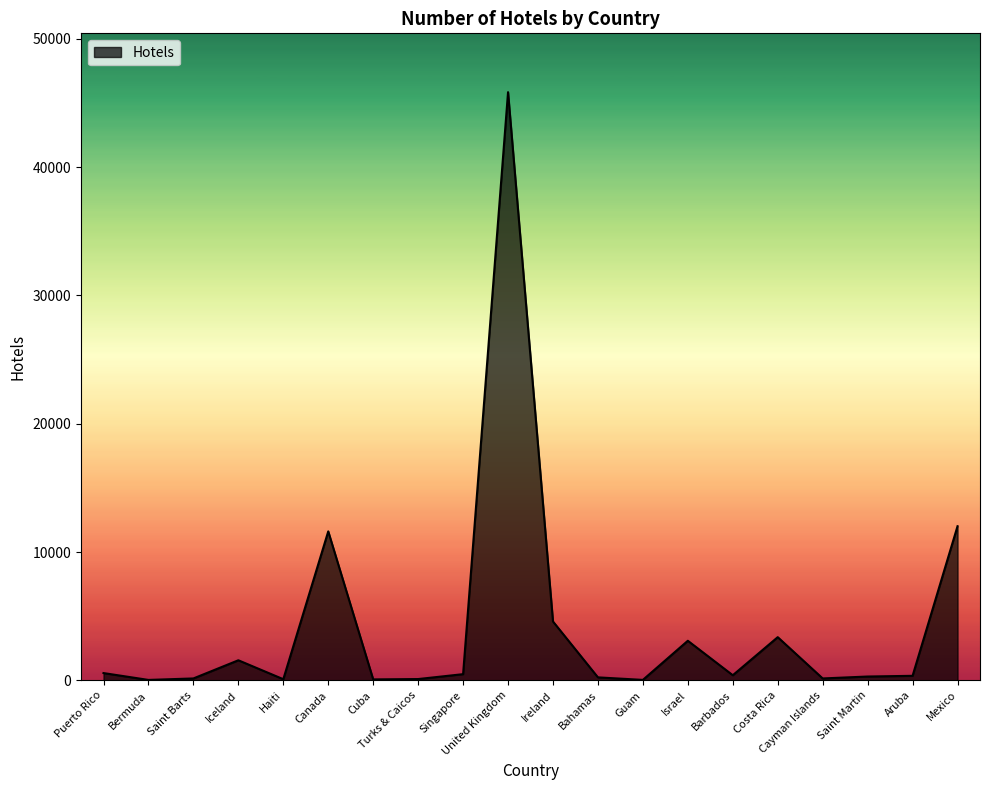

Between Puerto Rico and Turks & Caicos, which is larger?

Puerto Rico